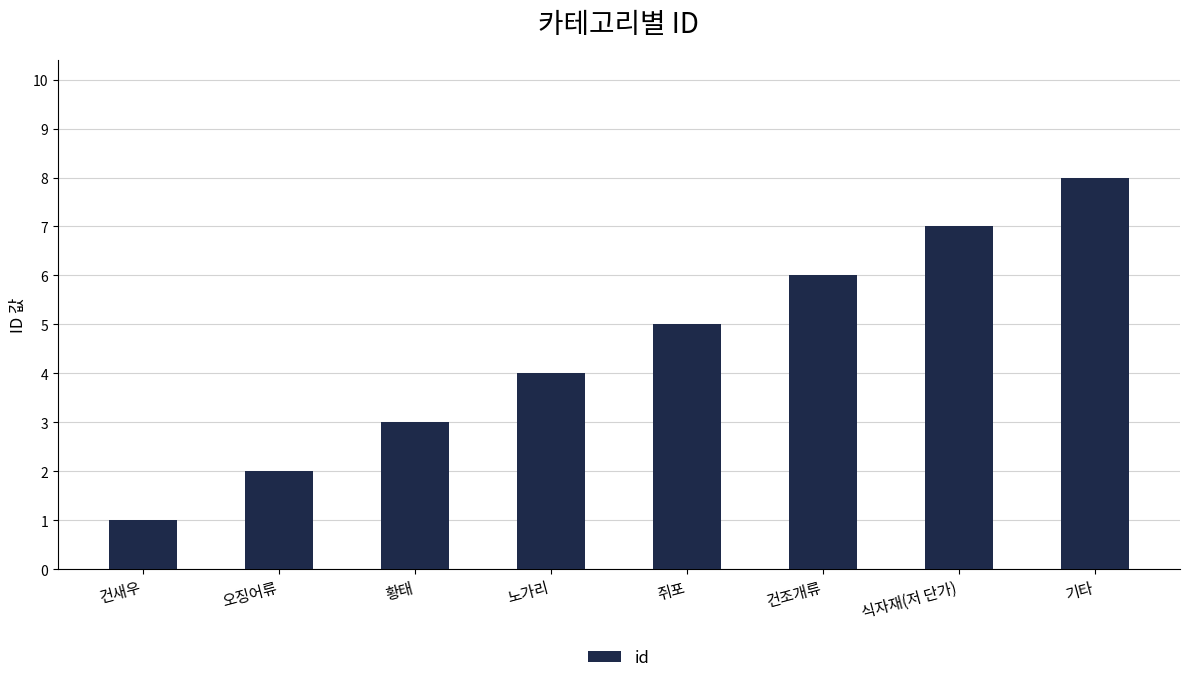

Which category has the highest value across all series?

기타